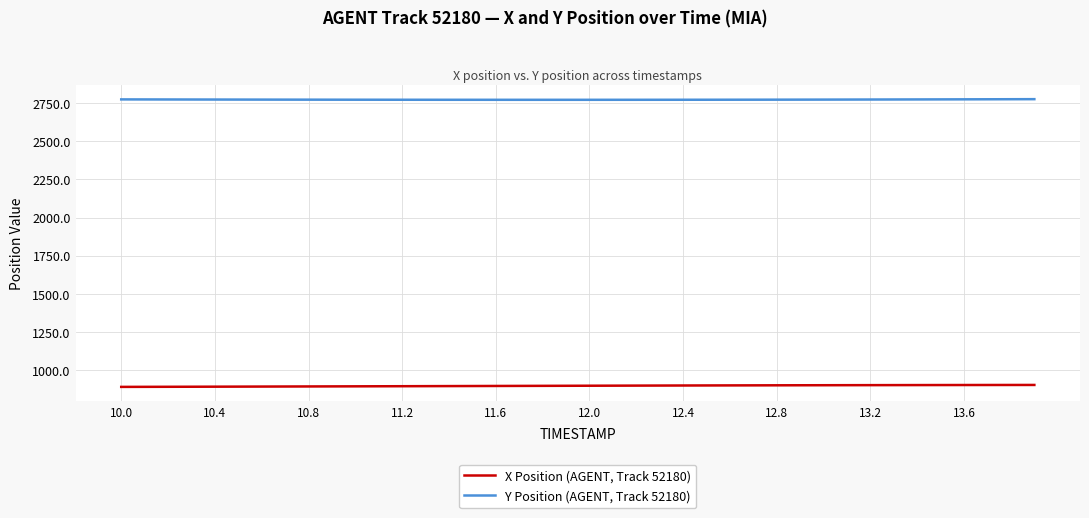

List the series in order of their peak value, highest first.

Y Position (AGENT, Track 52180), X Position (AGENT, Track 52180)